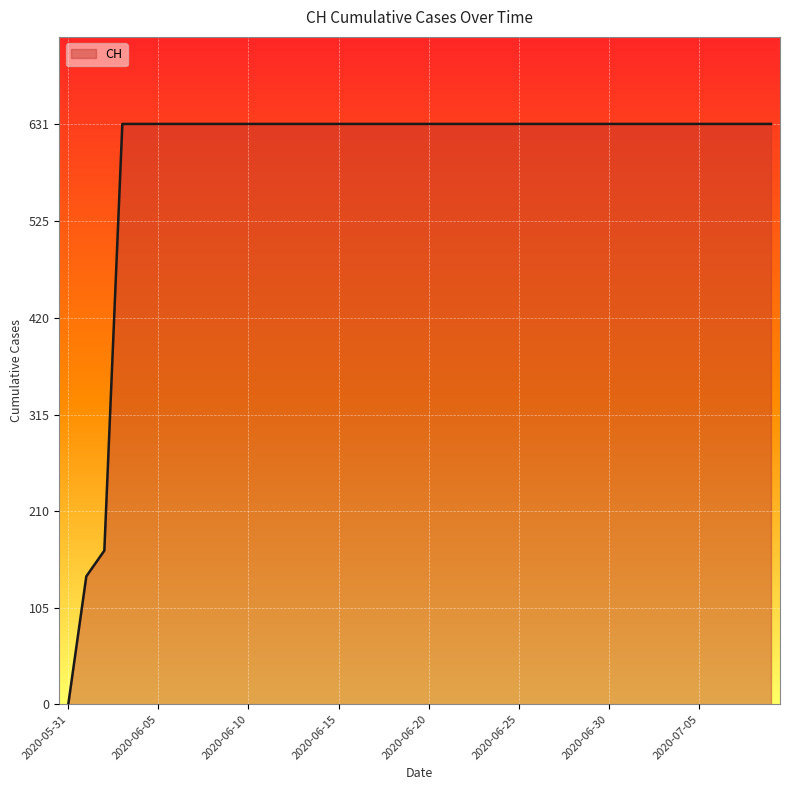

How many values are below 631?

3